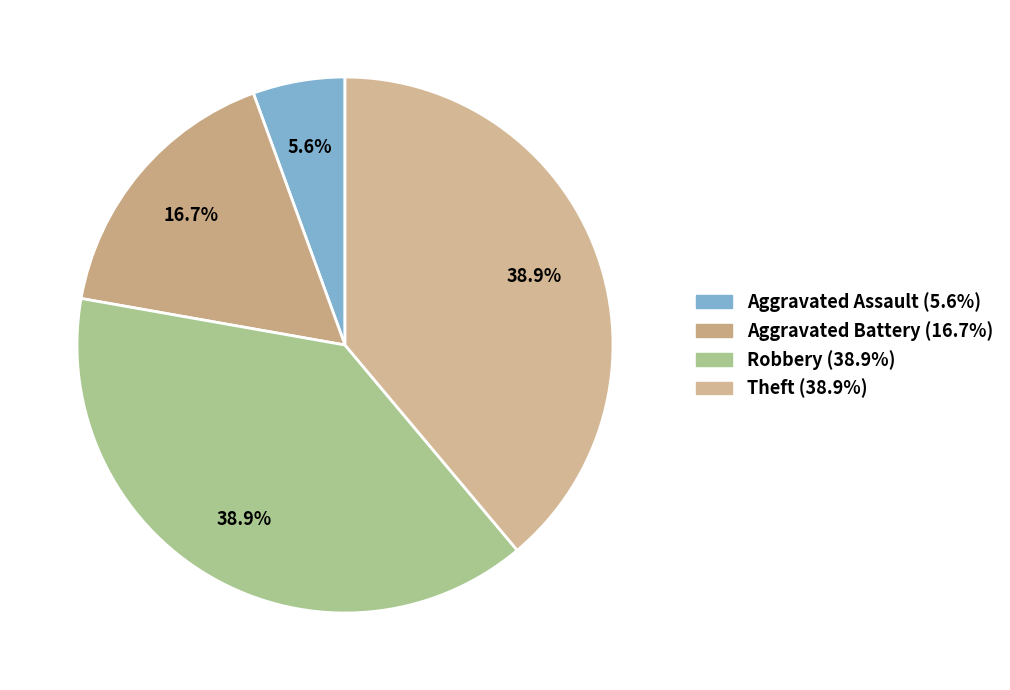

Count the number of slices in the pie.

4